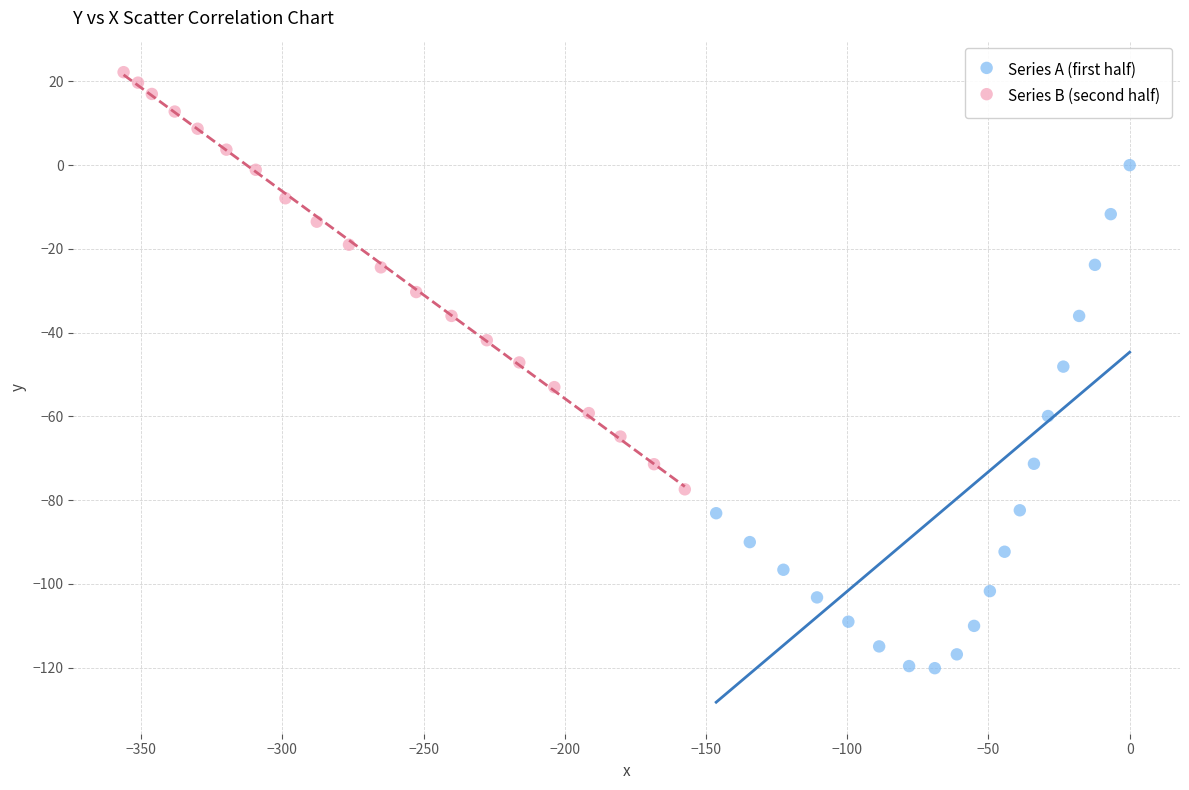

Which series has the largest Y range (max minus min)?

Series A (first half)